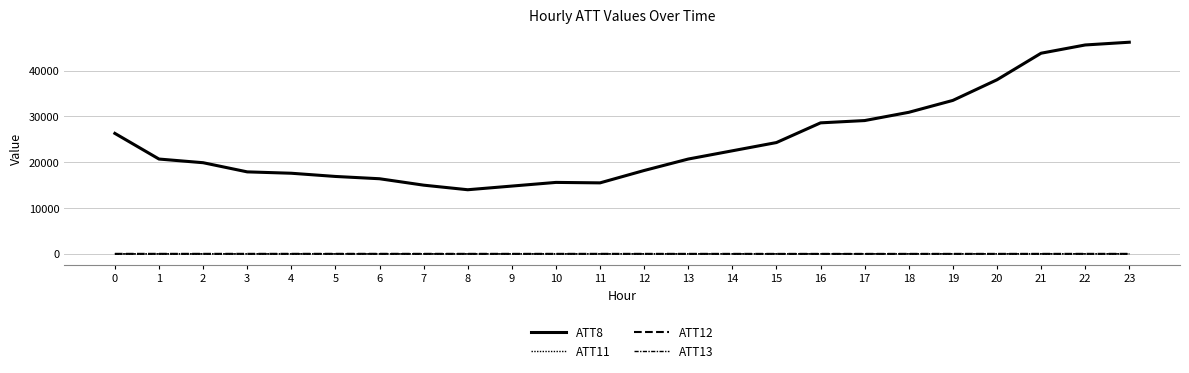

Between 3 and 21, which is larger?

21